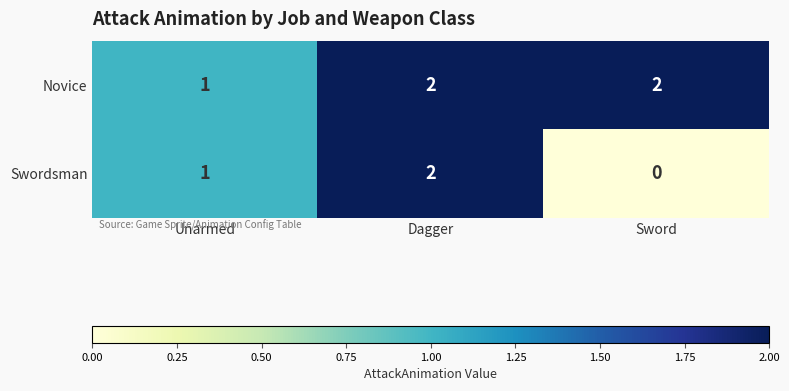

What is the total value across all series at Unarmed?

2